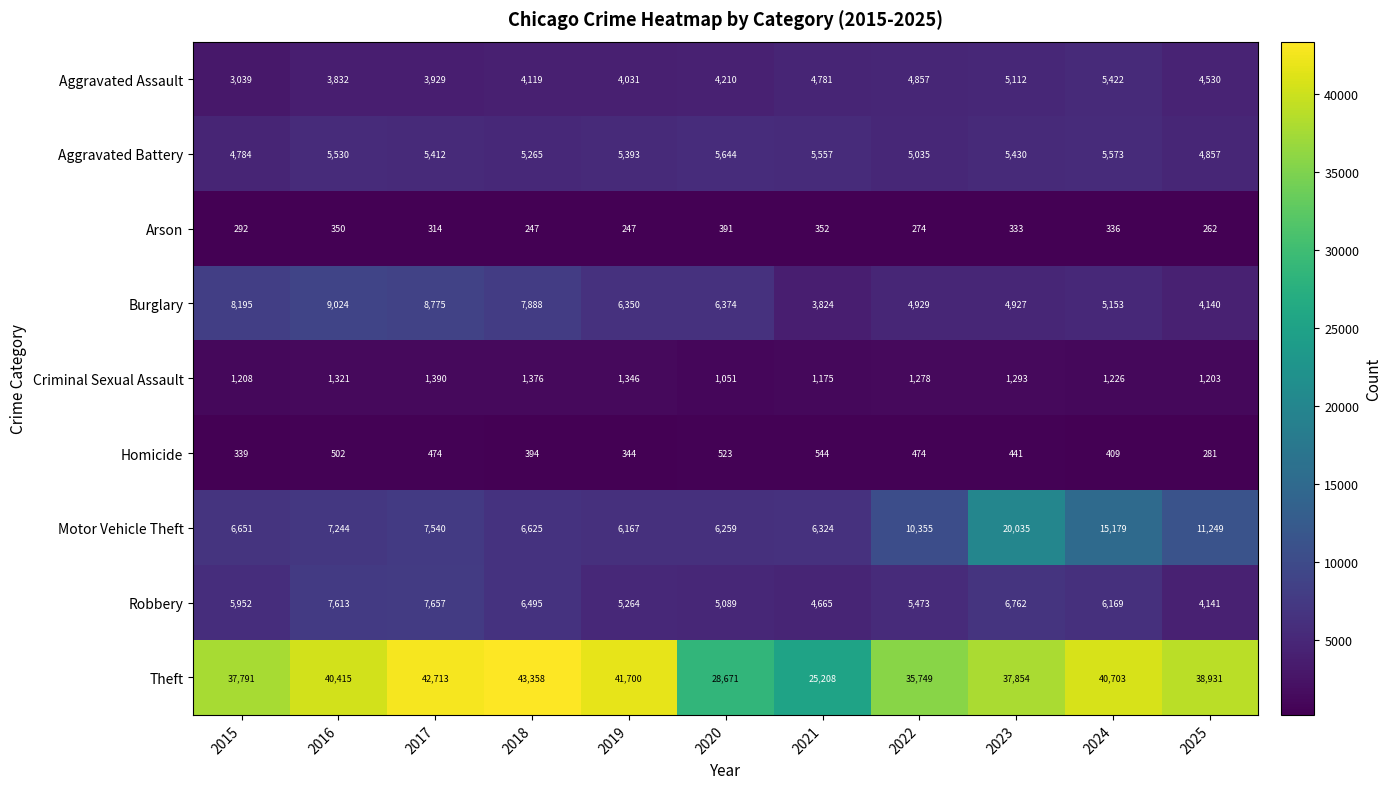

What is the total value across all series at 2020?

58212